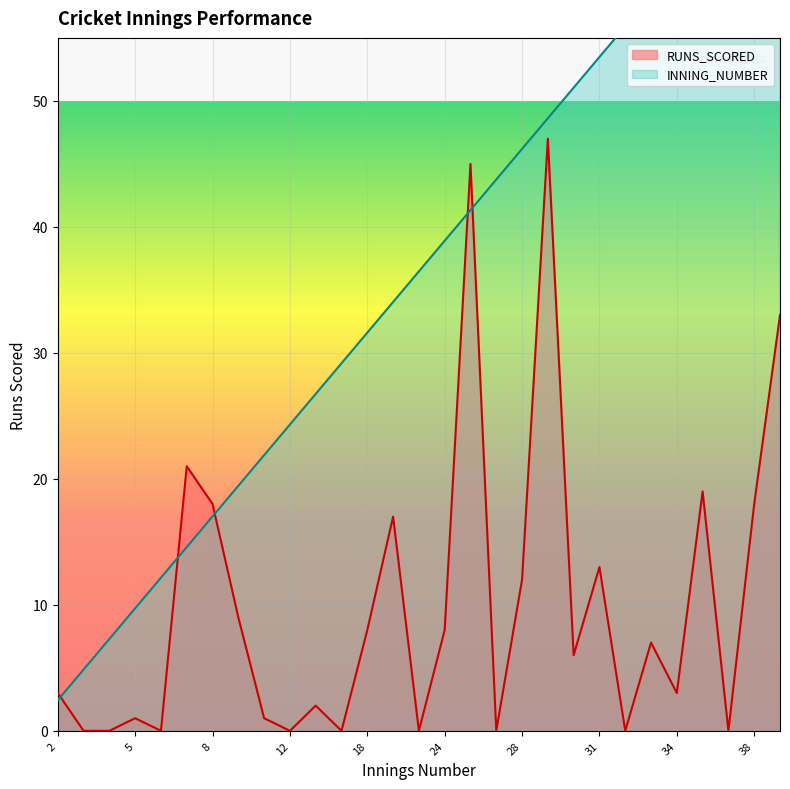

The INNING_NUMBER series shows 10.9 at 26. True or false?

False